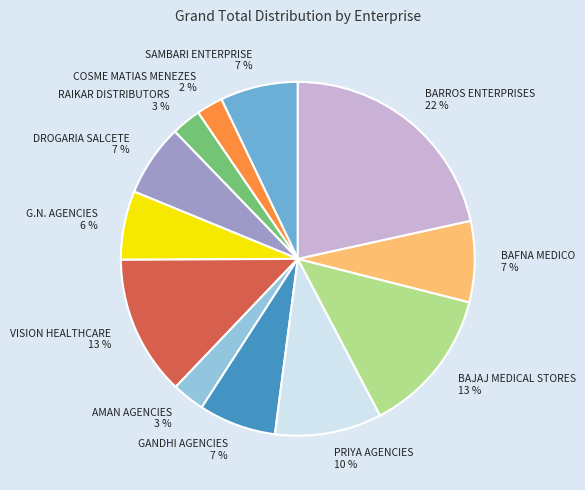

What is the ratio of the value at AMAN AGENCIES 3 % to the value at GANDHI AGENCIES 7 %?

0.4